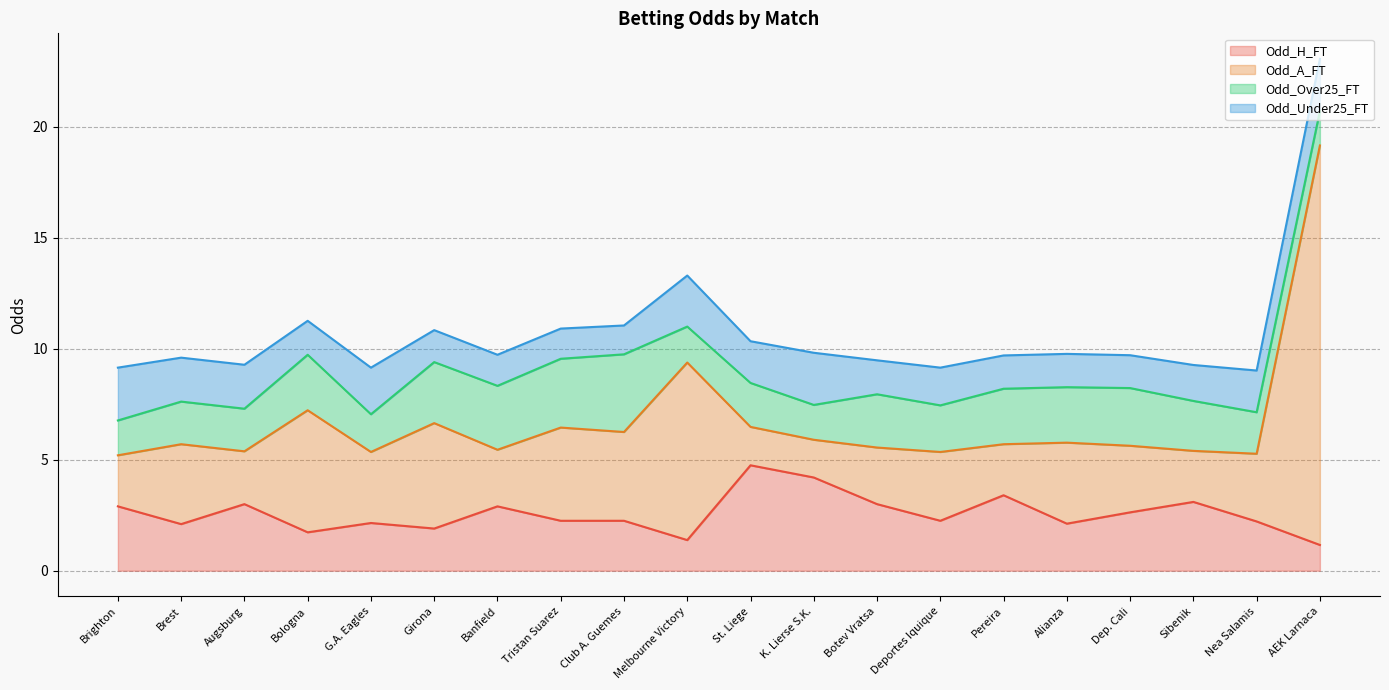

What is the highest value of the Odd_A_FT series?

18.0